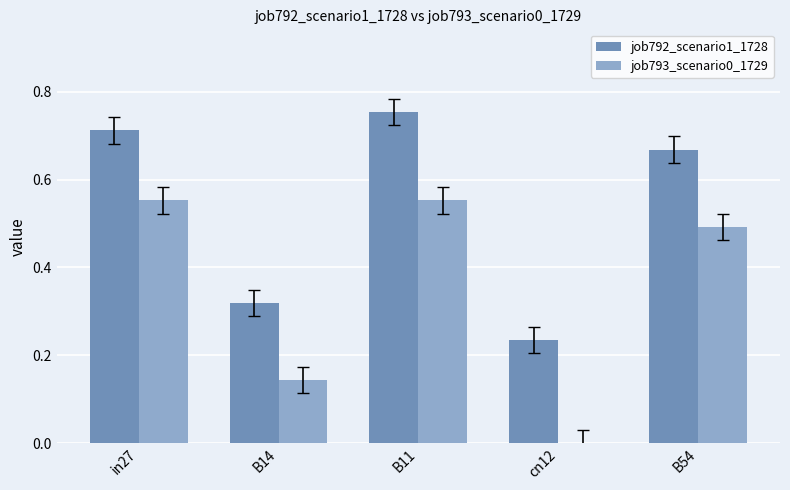

The value of job792_scenario1_1728 at cn12 is 0.1. True or false?

False